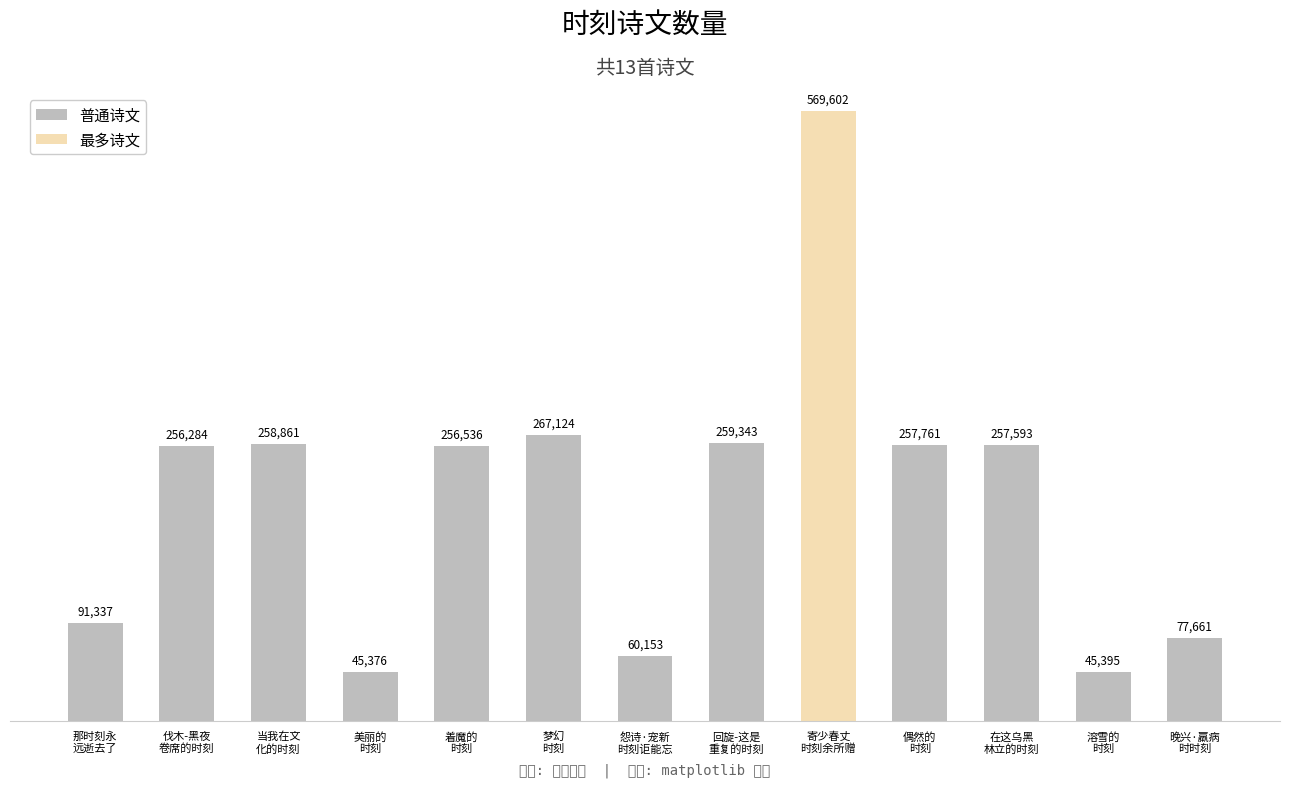

True or false: the data shows 14179 at 美丽的
时刻.

False